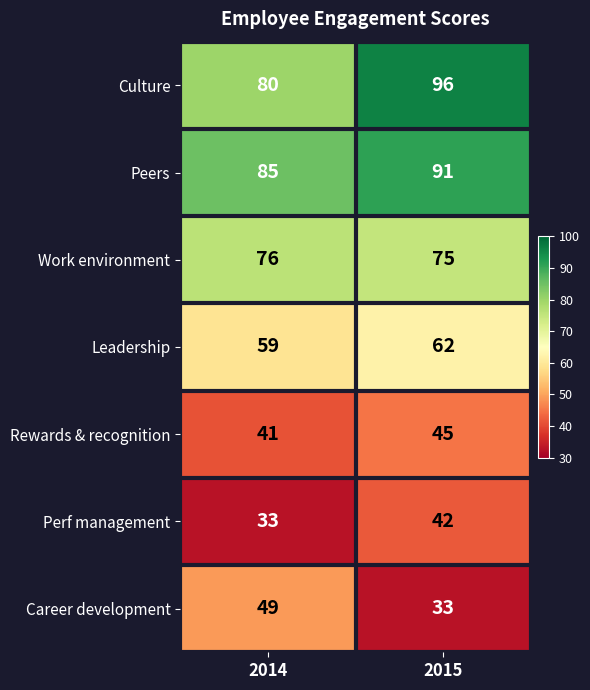

Reading left to right, transcribe all the data shown in this chart.

Culture: 2014=80	2015=96
Peers: 2014=85	2015=91
Work environment: 2014=76	2015=75
Leadership: 2014=59	2015=62
Rewards & recognition: 2014=41	2015=45
Perf management: 2014=33	2015=42
Career development: 2014=49	2015=33